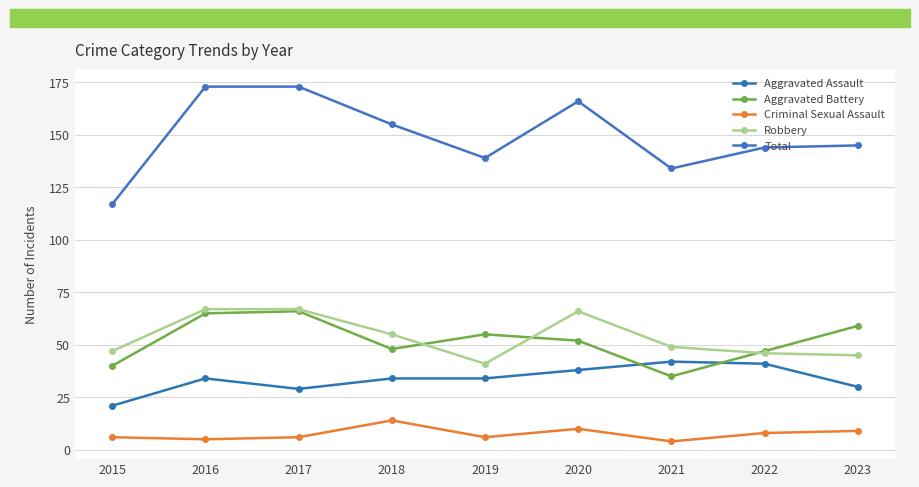

True or false: Aggravated Assault and Criminal Sexual Assault cross at least once.

False